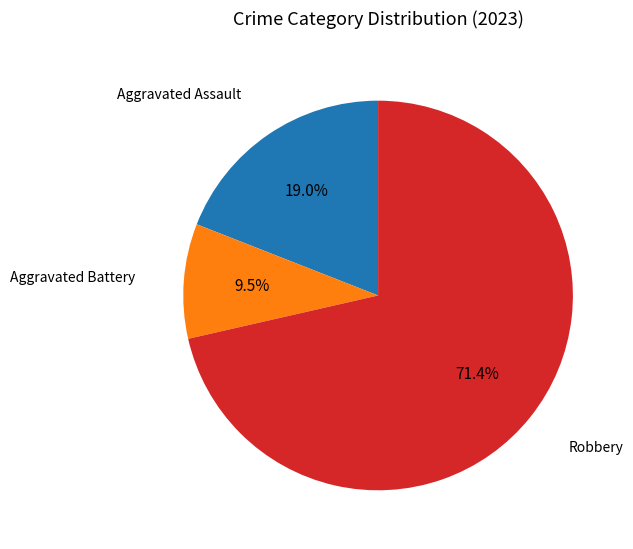

Does any single category account for the majority?

Yes